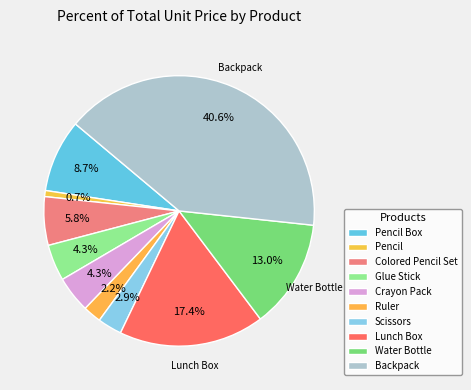

Which category has the smallest portion of the pie?

Pencil